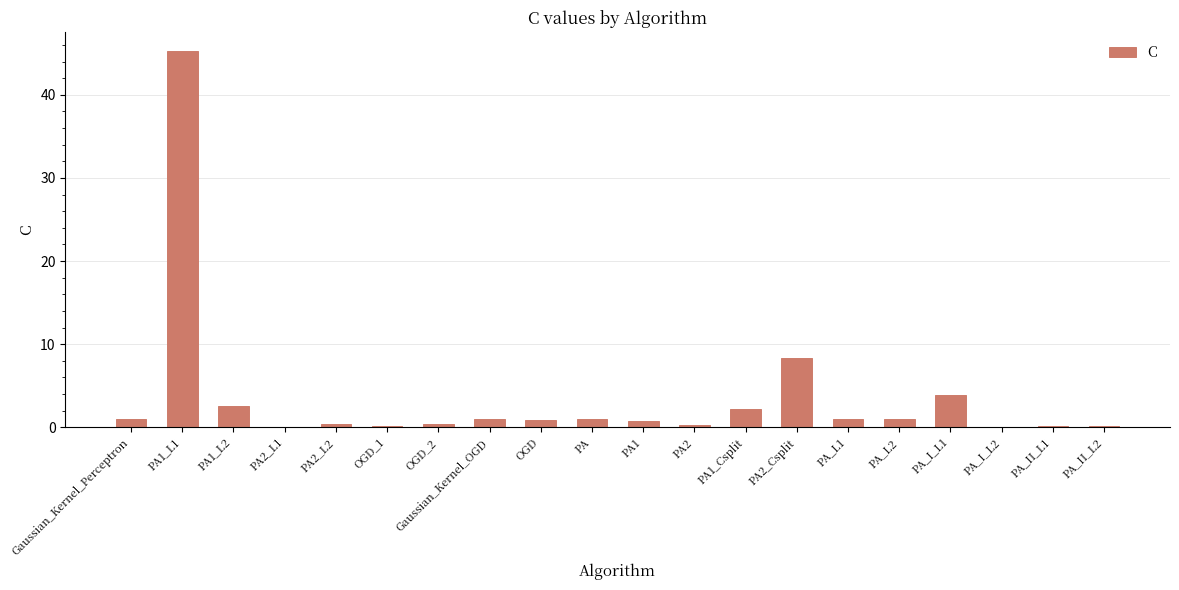

Where is the data nearest to the value 22?

PA2_Csplit